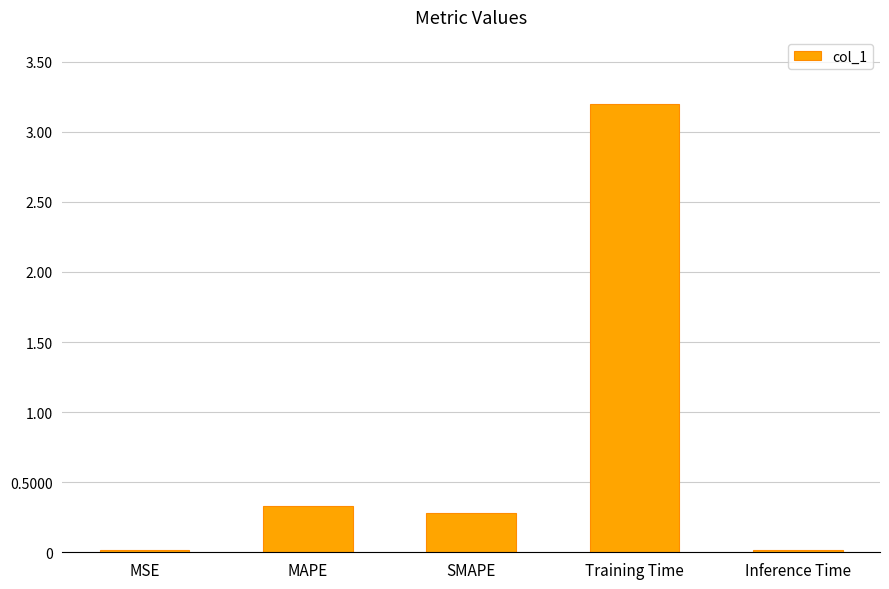

The value at MSE is 0.0. True or false?

True